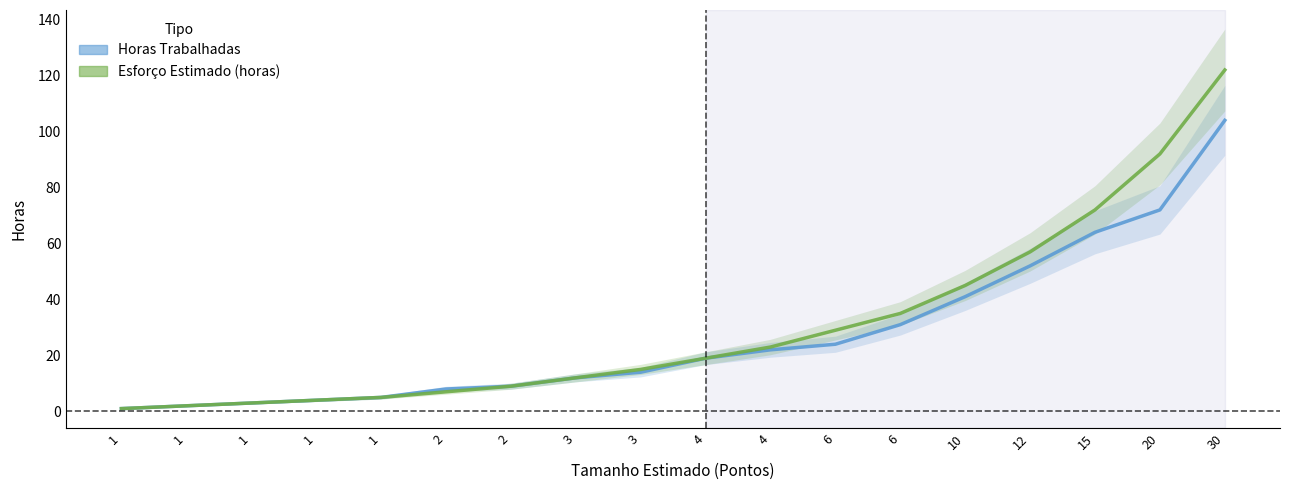

Read the Esforço Estimado (horas) value at 15, to the nearest 10.

70